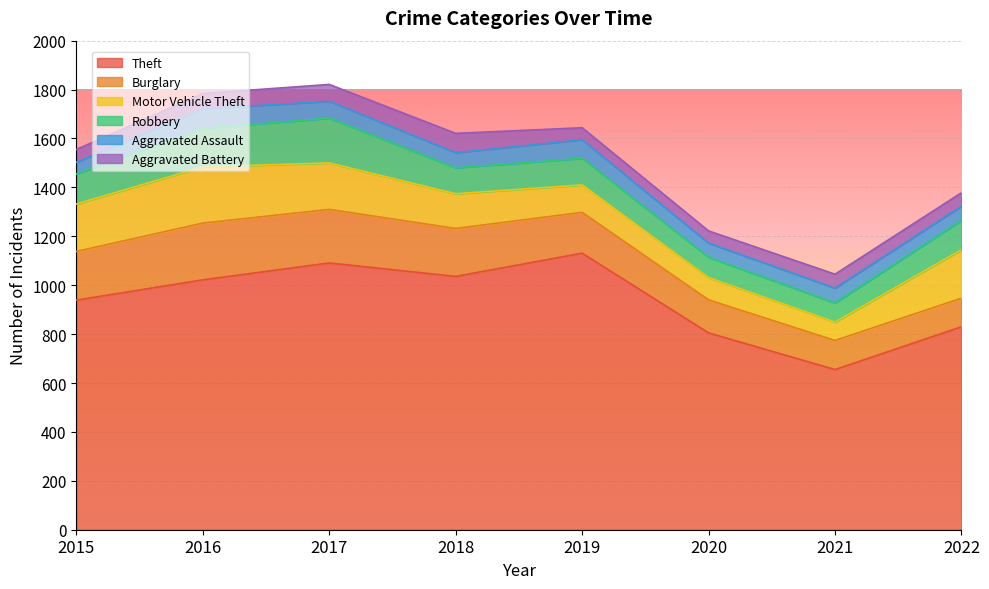

What is the value of the Aggravated Assault point at the 3rd from the left?

69